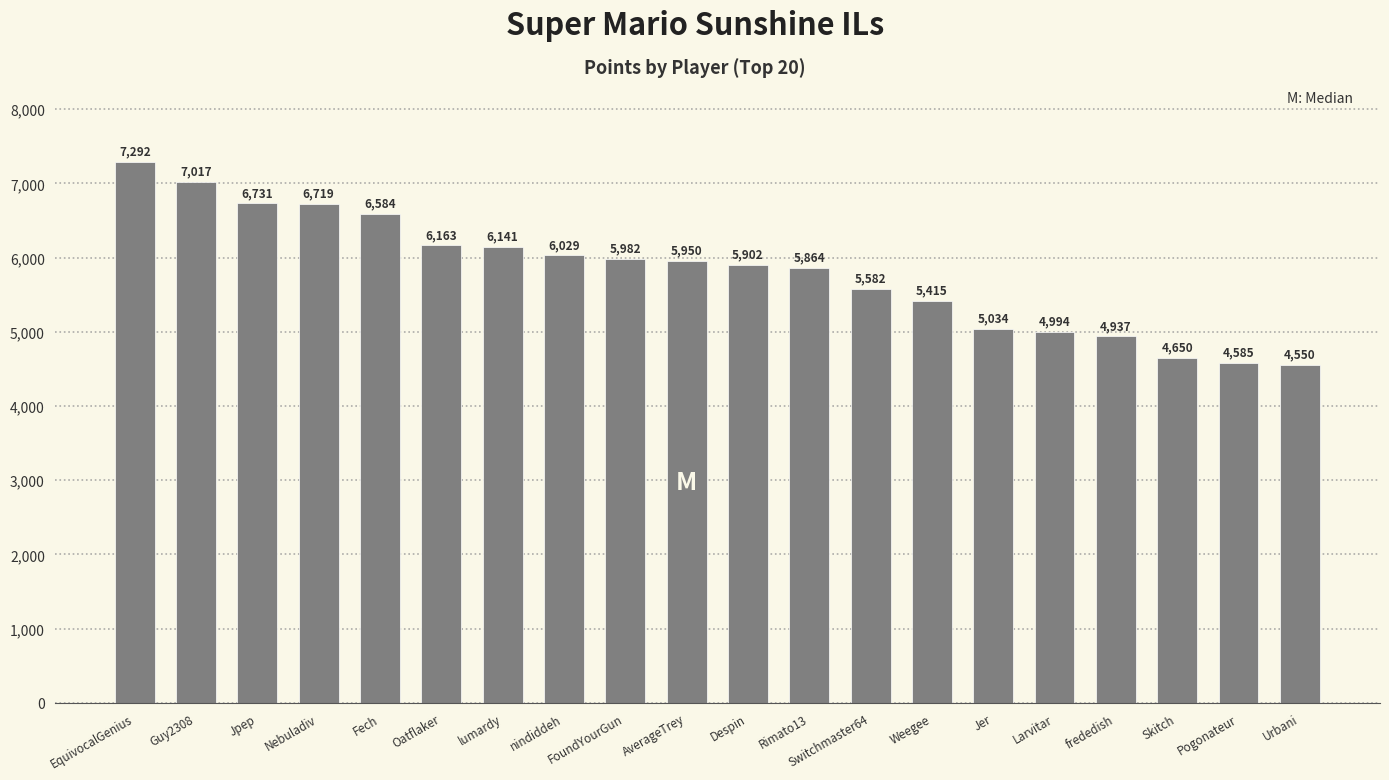

What is the average value?

5806